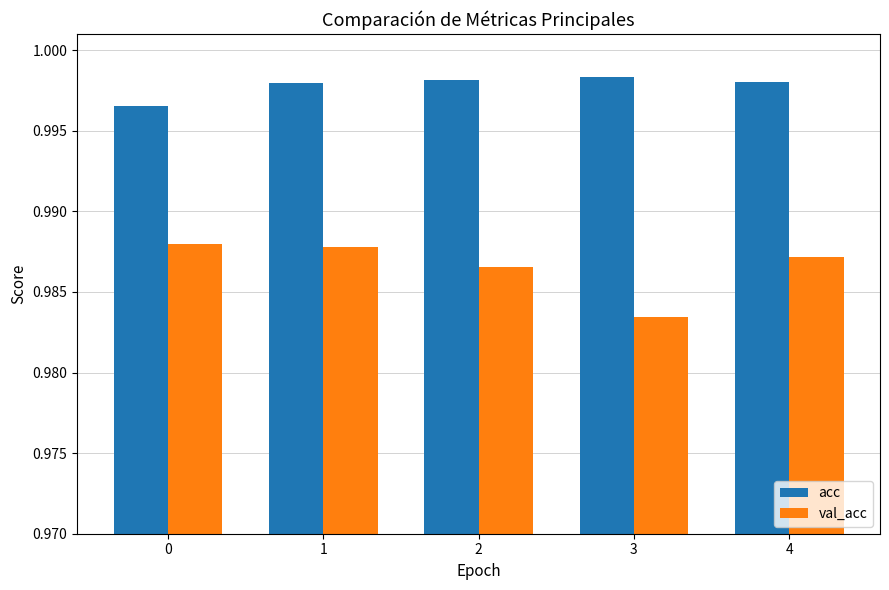

Rank the series by their average value, from lowest to highest.

val_acc, acc